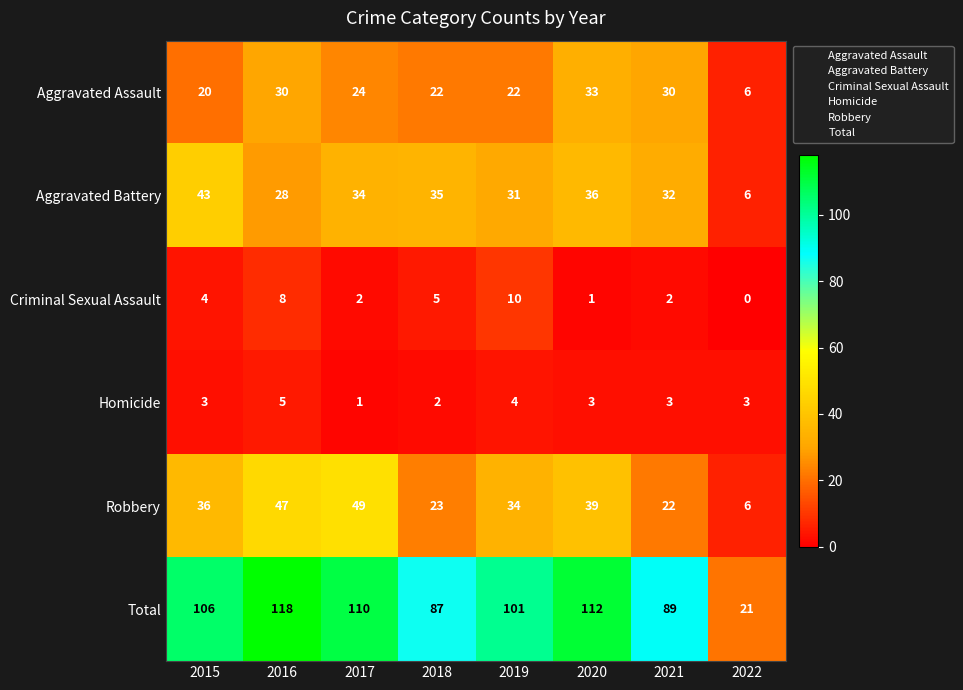

Which series has the largest total across all categories?

Total